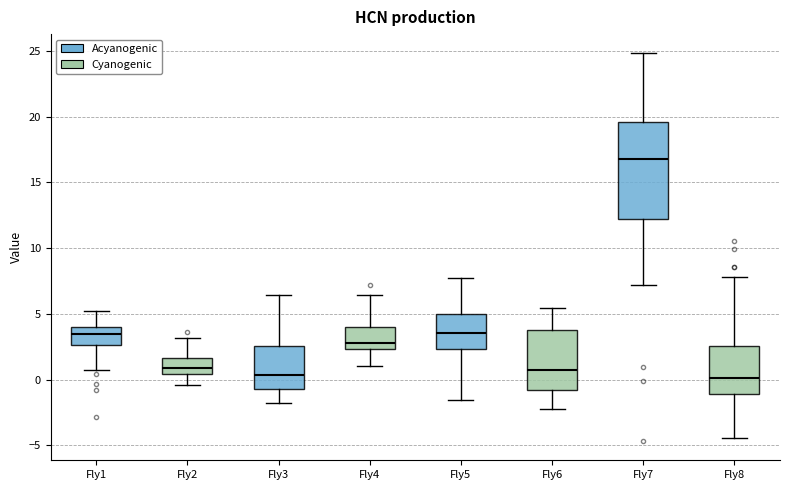

Which box is the tallest, from its lower edge to its upper edge?

Fly7